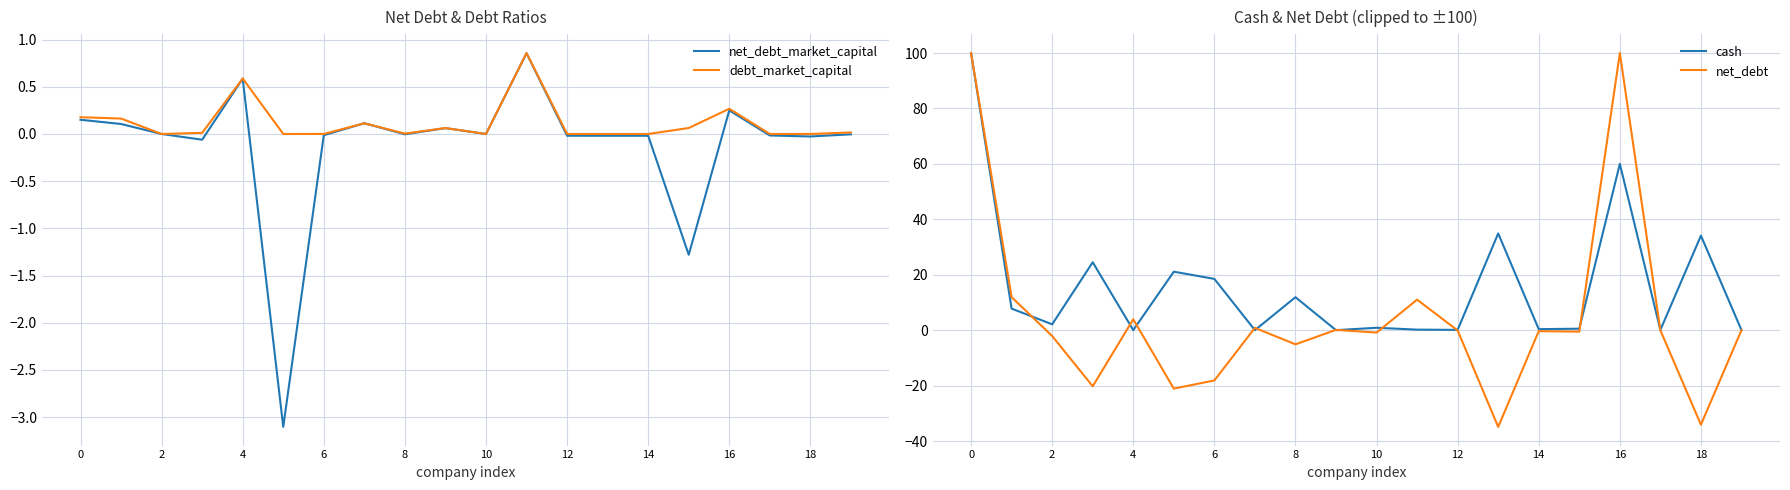

The debt_market_capital series shows 0.0 at 14. True or false?

True